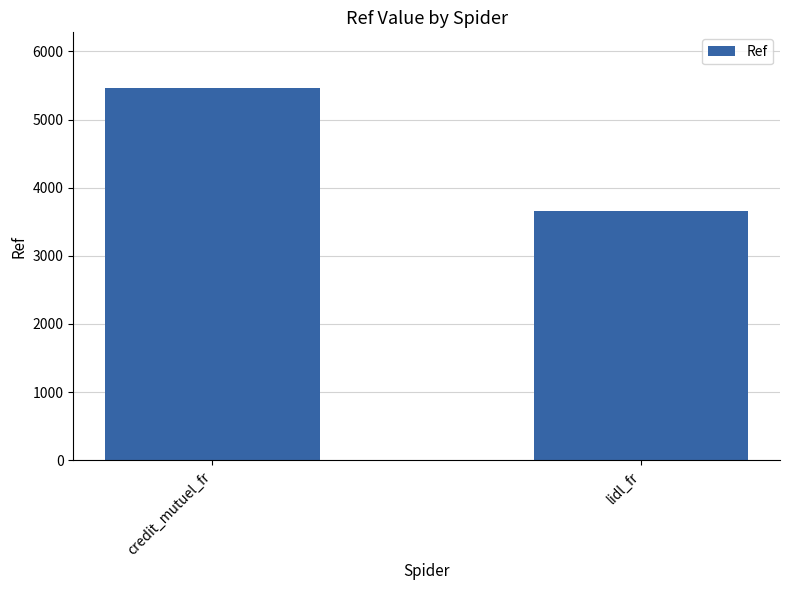

Which label corresponds to the smallest value in the chart?

lidl_fr